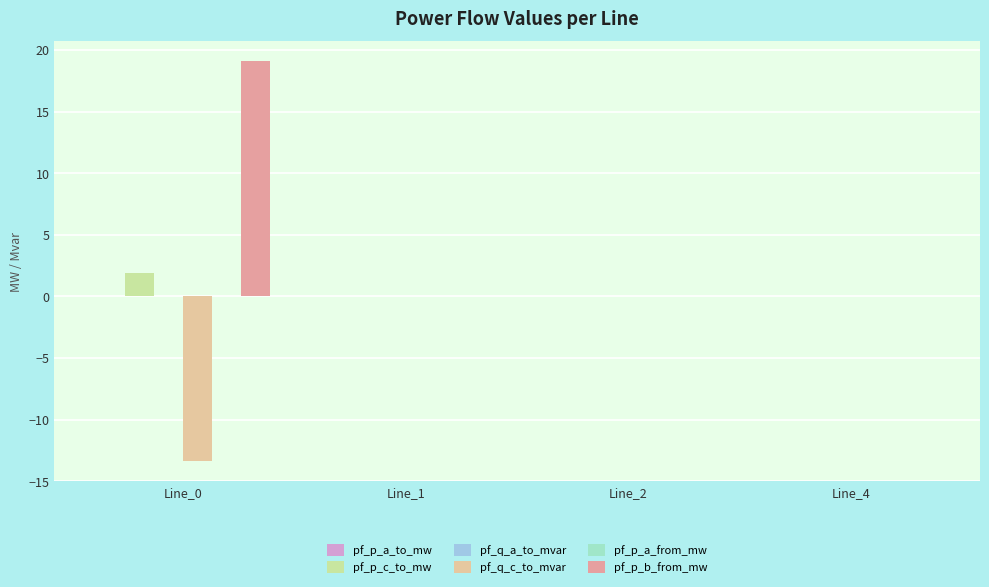

Which series has the largest total across all categories?

pf_p_b_from_mw